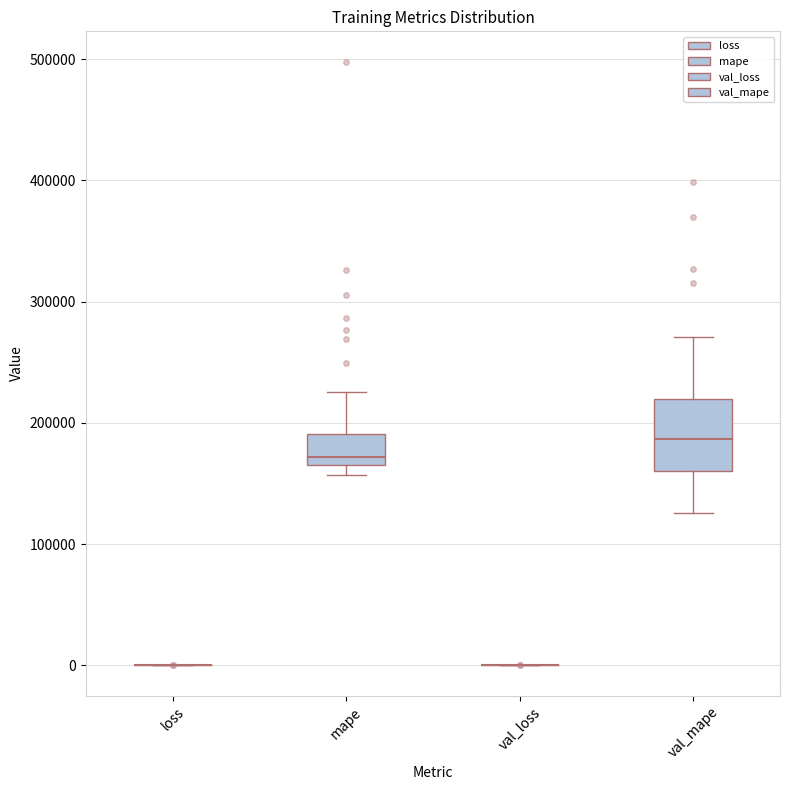

Reading left to right, transcribe this box plot: for each box, give where its median line is, the range the box spans, and where its two whiskers end, as read against the y-axis. The values are not printed on the chart, so give them approximately, as read against the axis.

loss: box collapsed to a line at 0, whiskers 0 to 0
mape: median 170000 (just above the box's lower edge), box 170000 to 190000, whiskers 160000 to 230000
val_loss: box collapsed to a line at 0, whiskers 0 to 0
val_mape: median 190000, box 160000 to 220000, whiskers 130000 to 270000